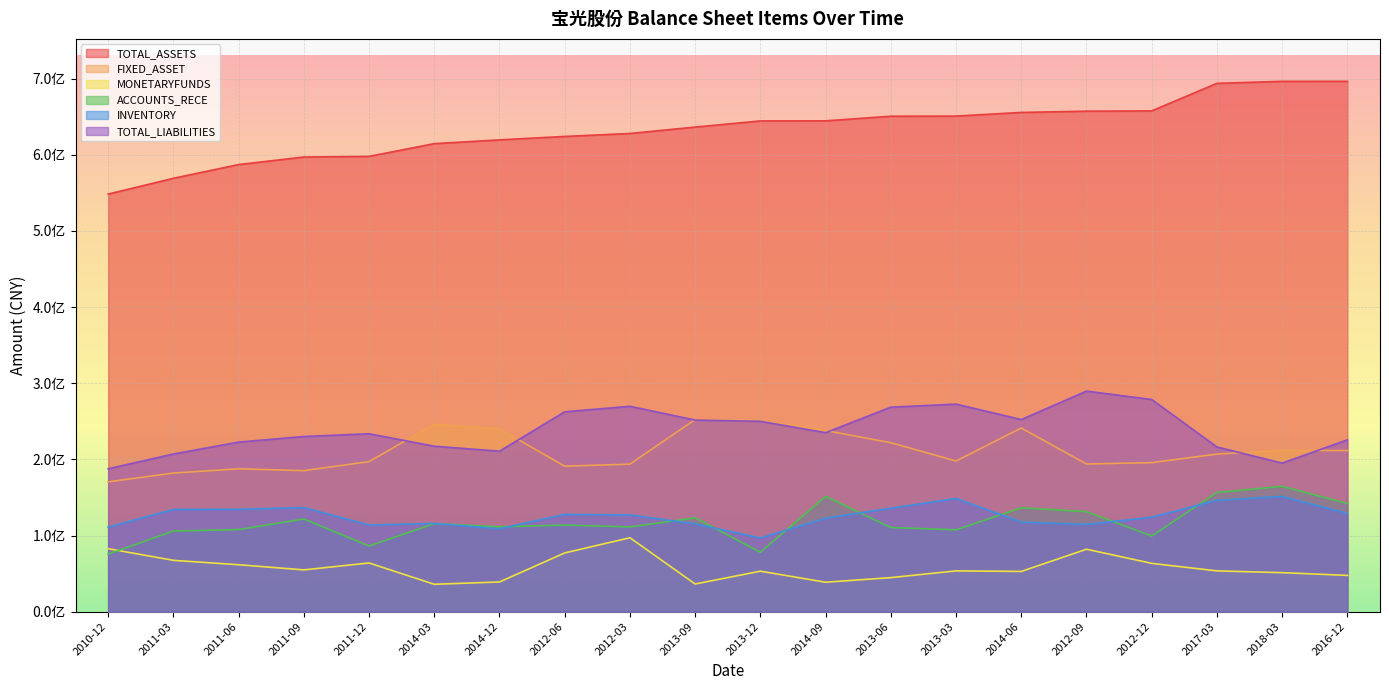

Reading right to left, transcribe all the data shown in this chart.

TOTAL_ASSETS: 2016-12=696604718.7	2018-03=696571986.6	2017-03=693919345.0	2012-12=657786409.9	2012-09=657372574.4	2014-06=655743845.1	2013-03=650911002.4	2013-06=650750613.1	2014-09=644693305.8	2013-12=644572064.3	2013-09=636489529.0	2012-03=628096074.4	2012-06=624184960.5	2014-12=619709631.8	2014-03=614750494.6	2011-12=598005369.8	2011-09=597152259.7	2011-06=587229259.4	2011-03=569193944.1	2010-12=548484670.2
FIXED_ASSET: 2016-12=211640221.2	2018-03=211892584.4	2017-03=206973638.0	2012-12=195747466.4	2012-09=193948890.2	2014-06=241242739.5	2013-03=197874095.5	2013-06=221912111.4	2014-09=237911042.4	2013-12=251029381.9	2013-09=252300811.2	2012-03=193802403.6	2012-06=191017158.8	2014-12=240143992.3	2014-03=246237570.2	2011-12=197099986.6	2011-09=185229761.8	2011-06=187655316.4	2011-03=182029621.1	2010-12=170513075.3
MONETARYFUNDS: 2016-12=47607938.1	2018-03=51225000.0	2017-03=53551875.1	2012-12=63424608.3	2012-09=82020495.1	2014-06=52838859.6	2013-03=53560882.5	2013-06=44709708.1	2014-09=38649420.7	2013-12=53184231.4	2013-09=36325287.3	2012-03=97076086.2	2012-06=77126683.9	2014-12=38985842.0	2014-03=35964110.2	2011-12=63972631.2	2011-09=54854822.1	2011-06=61618664.4	2011-03=67422356.3	2010-12=82712384.4
ACCOUNTS_RECE: 2016-12=142109673.2	2018-03=164576258.2	2017-03=156668005.4	2012-12=99362370.7	2012-09=131392523.4	2014-06=136428198.9	2013-03=107492198.0	2013-06=110545633.9	2014-09=151432688.7	2013-12=78035241.9	2013-09=123292790.1	2012-03=111283785.8	2012-06=113769805.2	2014-12=111480861.3	2014-03=115634905.1	2011-12=86274257.3	2011-09=121730874.1	2011-06=107834424.0	2011-03=105922982.5	2010-12=75628574.9
INVENTORY: 2016-12=128965102.9	2018-03=151340707.4	2017-03=146328704.8	2012-12=124070678.5	2012-09=114536480.2	2014-06=117650325.3	2013-03=148656036.4	2013-06=135922762.5	2014-09=122756691.9	2013-12=96776175.9	2013-09=115320076.2	2012-03=127051345.7	2012-06=127752126.3	2014-12=108970035.7	2014-03=115869991.4	2011-12=113836815.0	2011-09=136719183.9	2011-06=134354017.6	2011-03=134196715.3	2010-12=111027635.7
TOTAL_LIABILITIES: 2016-12=225659307.6	2018-03=195135411.3	2017-03=216318413.6	2012-12=278663788.0	2012-09=289690402.1	2014-06=252325632.1	2013-03=272606962.2	2013-06=268580440.4	2014-09=235122138.9	2013-12=250034685.7	2013-09=251673919.3	2012-03=269754754.8	2012-06=262518330.4	2014-12=210763437.8	2014-03=217334897.1	2011-12=233681728.3	2011-09=230032399.0	2011-06=222737820.0	2011-03=207059448.8	2010-12=187651998.0